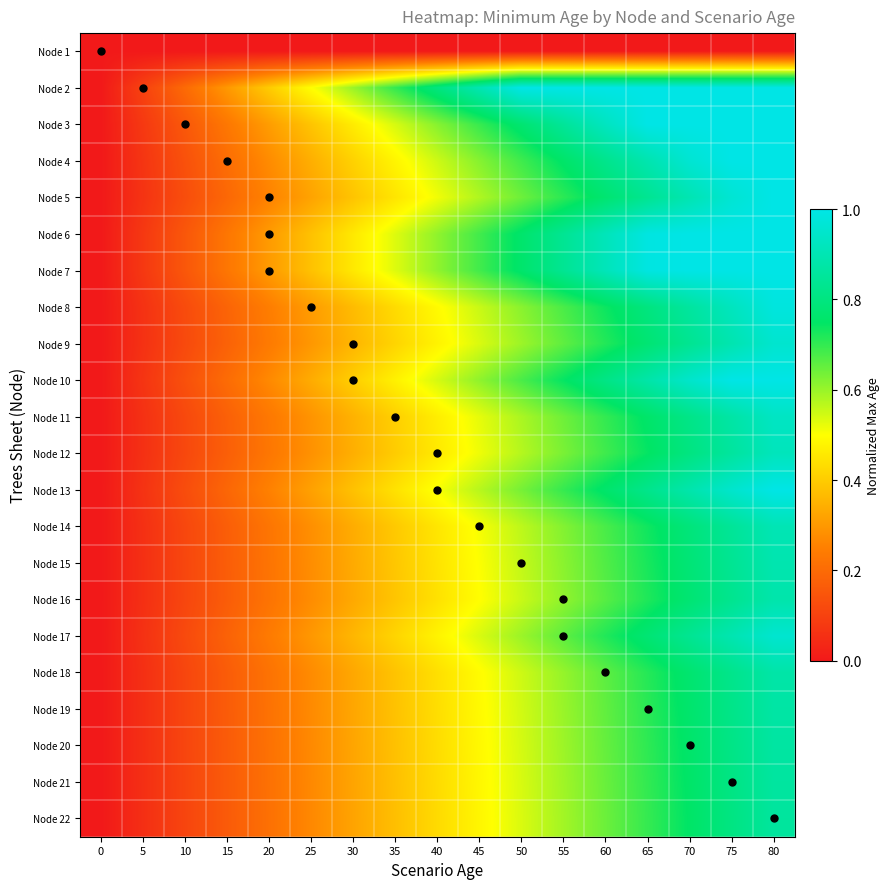

Reading left to right, transcribe all the data shown in this chart.

Node 1: 0=0.0	5=0.0	10=0.0	15=0.0	20=0.0	25=0.0	30=0.0	35=0.0	40=0.0	45=0.0	50=0.0	55=0.0	60=0.0	65=0.0	70=0.0	75=0.0	80=0.0
Node 2: 0=0.0	5=0.1	10=0.2	15=0.3	20=0.4	25=0.5	30=0.6	35=0.7	40=0.8	45=0.9	50=1.0	55=1.0	60=1.0	65=1.0	70=1.0	75=1.0	80=1.0
Node 3: 0=0.0	5=0.1	10=0.2	15=0.2	20=0.3	25=0.4	30=0.5	35=0.5	40=0.6	45=0.7	50=0.8	55=0.8	60=0.9	65=1.0	70=1.0	75=1.0	80=1.0
Node 4: 0=0.0	5=0.1	10=0.1	15=0.2	20=0.3	25=0.3	30=0.4	35=0.5	40=0.5	45=0.6	50=0.7	55=0.8	60=0.8	65=0.9	70=1.0	75=1.0	80=1.0
Node 5: 0=0.0	5=0.1	10=0.1	15=0.2	20=0.3	25=0.3	30=0.4	35=0.4	40=0.5	45=0.6	50=0.6	55=0.7	60=0.8	65=0.8	70=0.9	75=1.0	80=1.0
Node 6: 0=0.0	5=0.1	10=0.2	15=0.2	20=0.3	25=0.4	30=0.5	35=0.5	40=0.6	45=0.7	50=0.8	55=0.8	60=0.9	65=1.0	70=1.0	75=1.0	80=1.0
Node 7: 0=0.0	5=0.1	10=0.2	15=0.2	20=0.3	25=0.4	30=0.5	35=0.5	40=0.6	45=0.7	50=0.8	55=0.8	60=0.9	65=1.0	70=1.0	75=1.0	80=1.0
Node 8: 0=0.0	5=0.1	10=0.1	15=0.2	20=0.2	25=0.3	30=0.4	35=0.4	40=0.5	45=0.6	50=0.6	55=0.7	60=0.7	65=0.8	70=0.9	75=0.9	80=1.0
Node 9: 0=0.0	5=0.1	10=0.1	15=0.2	20=0.2	25=0.3	30=0.4	35=0.4	40=0.5	45=0.5	50=0.6	55=0.7	60=0.7	65=0.8	70=0.8	75=0.9	80=1.0
Node 10: 0=0.0	5=0.1	10=0.1	15=0.2	20=0.3	25=0.3	30=0.4	35=0.5	40=0.5	45=0.6	50=0.7	55=0.7	60=0.8	65=0.9	70=0.9	75=1.0	80=1.0
Node 11: 0=0.0	5=0.1	10=0.1	15=0.2	20=0.2	25=0.3	30=0.3	35=0.4	40=0.5	45=0.5	50=0.6	55=0.6	60=0.7	65=0.8	70=0.8	75=0.9	80=0.9
Node 12: 0=0.0	5=0.1	10=0.1	15=0.2	20=0.2	25=0.3	30=0.3	35=0.4	40=0.5	45=0.5	50=0.6	55=0.6	60=0.7	65=0.7	70=0.8	75=0.9	80=0.9
Node 13: 0=0.0	5=0.1	10=0.1	15=0.2	20=0.3	25=0.3	30=0.4	35=0.4	40=0.5	45=0.6	50=0.6	55=0.7	60=0.8	65=0.8	70=0.9	75=1.0	80=1.0
Node 14: 0=0.0	5=0.1	10=0.1	15=0.2	20=0.2	25=0.3	30=0.3	35=0.4	40=0.5	45=0.5	50=0.6	55=0.6	60=0.7	65=0.7	70=0.8	75=0.8	80=0.9
Node 15: 0=0.0	5=0.1	10=0.1	15=0.2	20=0.2	25=0.3	30=0.3	35=0.4	40=0.4	45=0.5	50=0.6	55=0.6	60=0.7	65=0.7	70=0.8	75=0.8	80=0.9
Node 16: 0=0.0	5=0.1	10=0.1	15=0.2	20=0.2	25=0.3	30=0.3	35=0.4	40=0.4	45=0.5	50=0.6	55=0.6	60=0.7	65=0.7	70=0.8	75=0.8	80=0.9
Node 17: 0=0.0	5=0.1	10=0.1	15=0.2	20=0.2	25=0.3	30=0.4	35=0.4	40=0.5	45=0.5	50=0.6	55=0.7	60=0.7	65=0.8	70=0.8	75=0.9	80=1.0
Node 18: 0=0.0	5=0.1	10=0.1	15=0.2	20=0.2	25=0.3	30=0.3	35=0.4	40=0.4	45=0.5	50=0.5	55=0.6	60=0.7	65=0.7	70=0.8	75=0.8	80=0.9
Node 19: 0=0.0	5=0.1	10=0.1	15=0.2	20=0.2	25=0.3	30=0.3	35=0.4	40=0.4	45=0.5	50=0.5	55=0.6	60=0.7	65=0.7	70=0.8	75=0.8	80=0.9
Node 20: 0=0.0	5=0.1	10=0.1	15=0.2	20=0.2	25=0.3	30=0.3	35=0.4	40=0.4	45=0.5	50=0.5	55=0.6	60=0.7	65=0.7	70=0.8	75=0.8	80=0.9
Node 21: 0=0.0	5=0.1	10=0.1	15=0.2	20=0.2	25=0.3	30=0.3	35=0.4	40=0.4	45=0.5	50=0.5	55=0.6	60=0.6	65=0.7	70=0.8	75=0.8	80=0.9
Node 22: 0=0.0	5=0.1	10=0.1	15=0.2	20=0.2	25=0.3	30=0.3	35=0.4	40=0.4	45=0.5	50=0.5	55=0.6	60=0.6	65=0.7	70=0.8	75=0.8	80=0.9